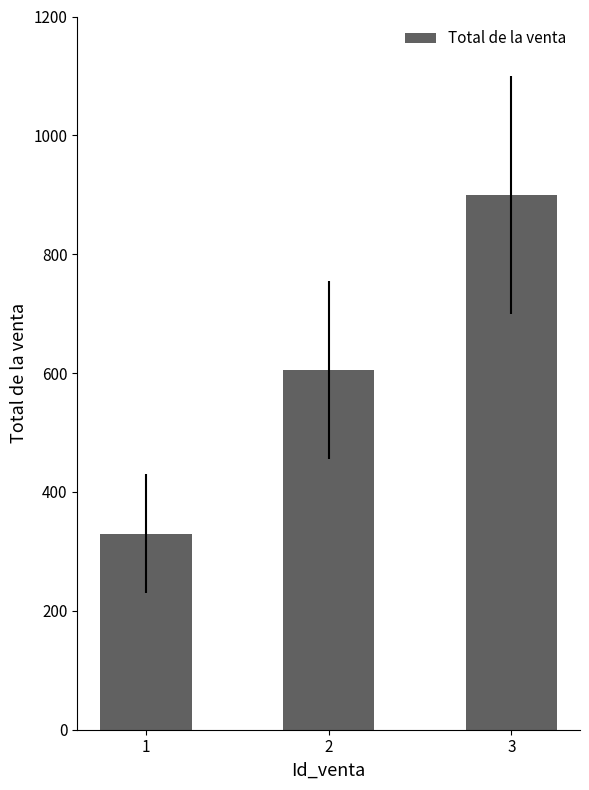

Count the number of data series in this chart.

1